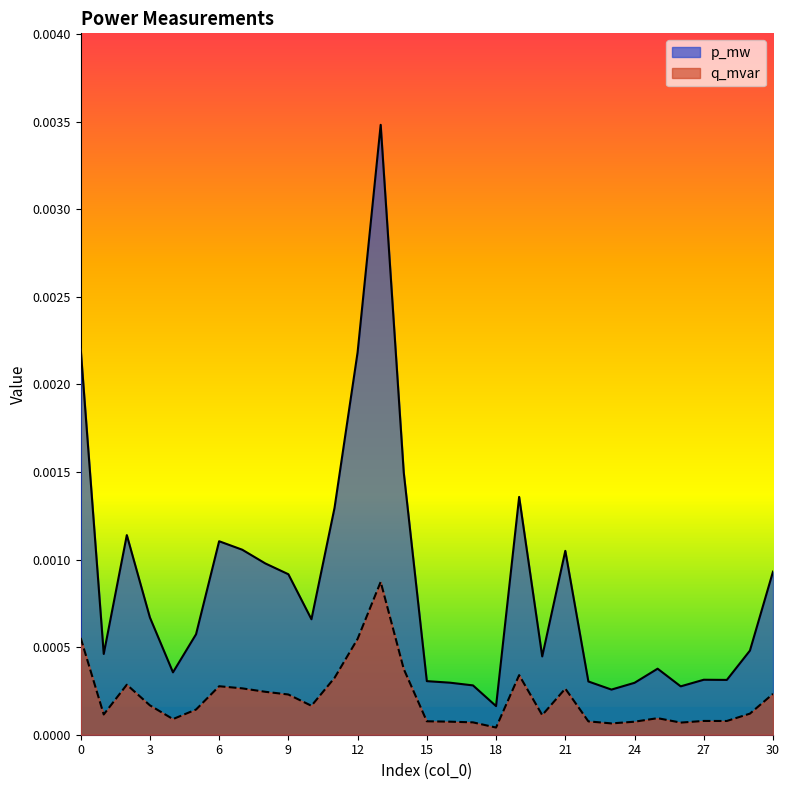

In p_mw, how many points are higher than both neighbors (excluding endpoints)?

7